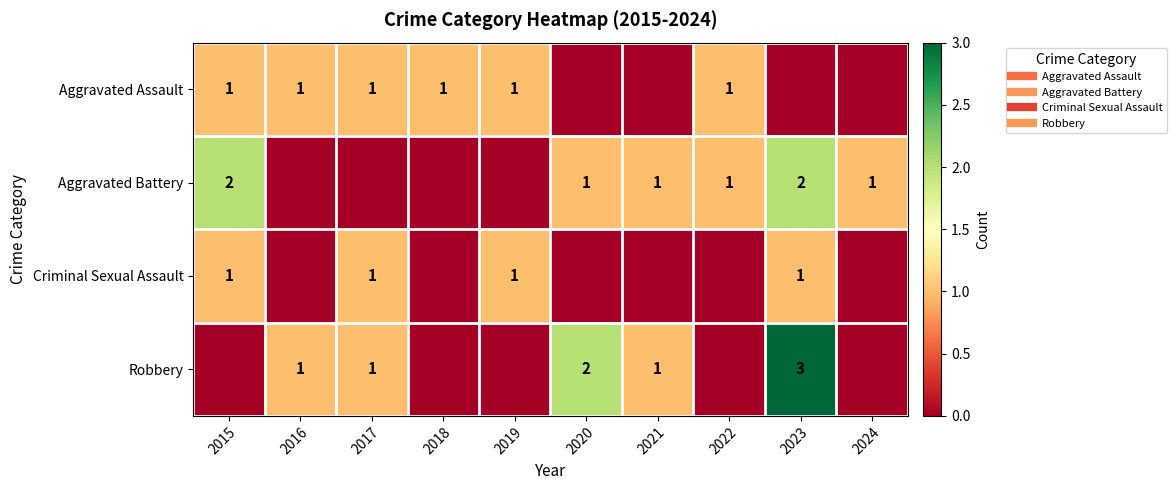

Count the number of categories in the chart.

10